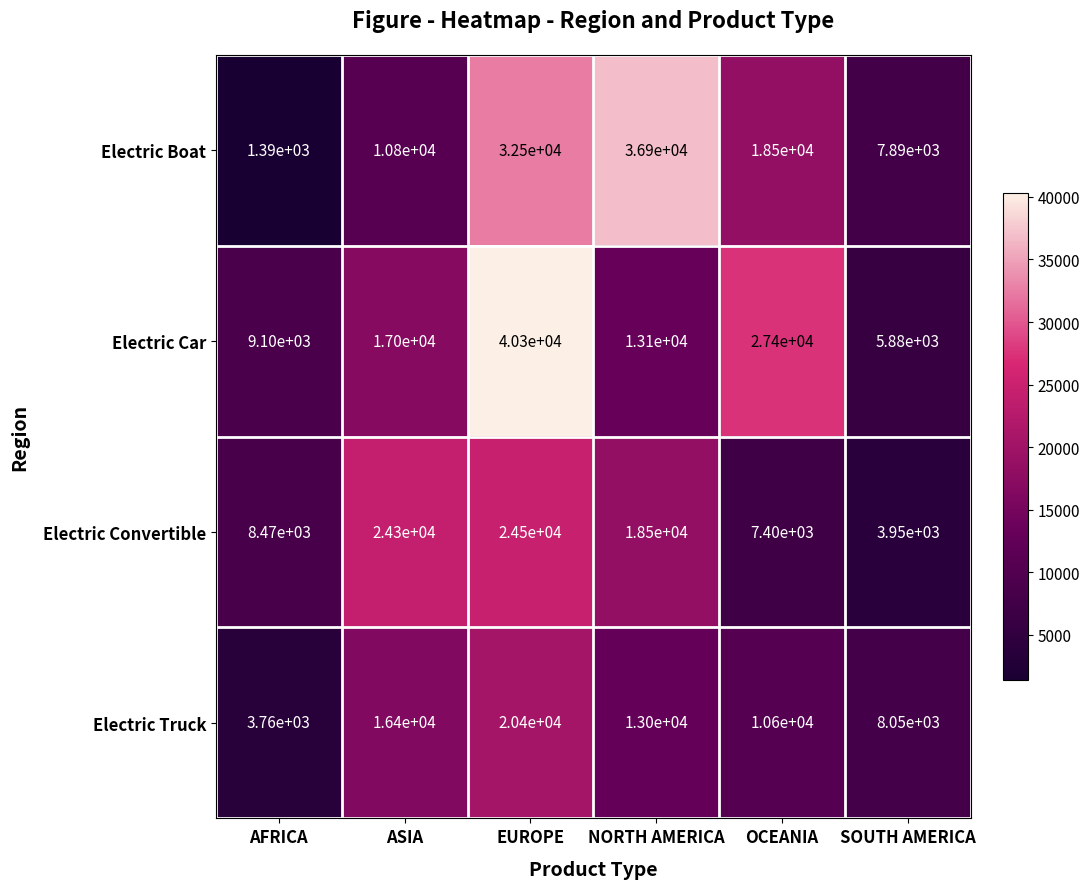

At which label is Electric Car closest to 23090?

OCEANIA